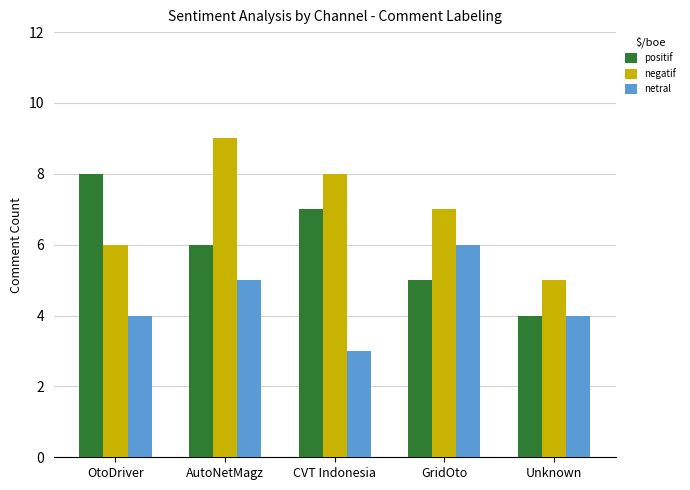

How many bars are there in each group?

3